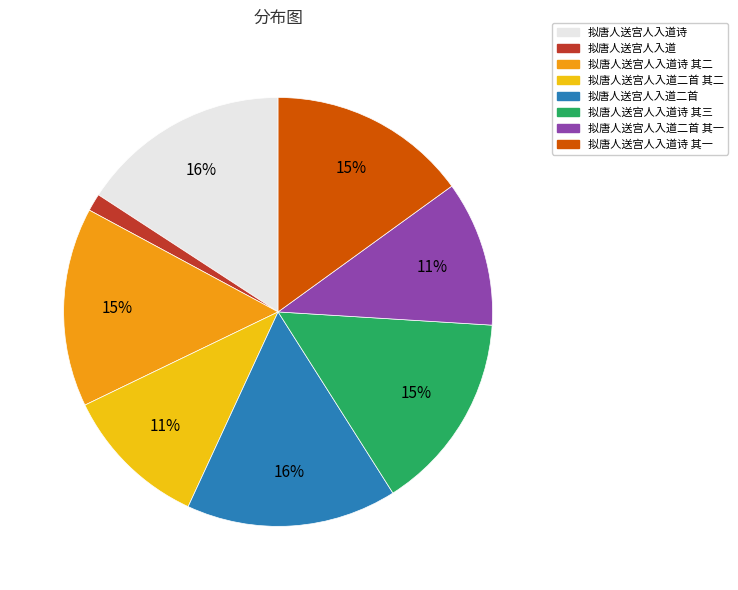

To the nearest percent, what portion does 拟唐人送宫人入道诗 represent?

16%